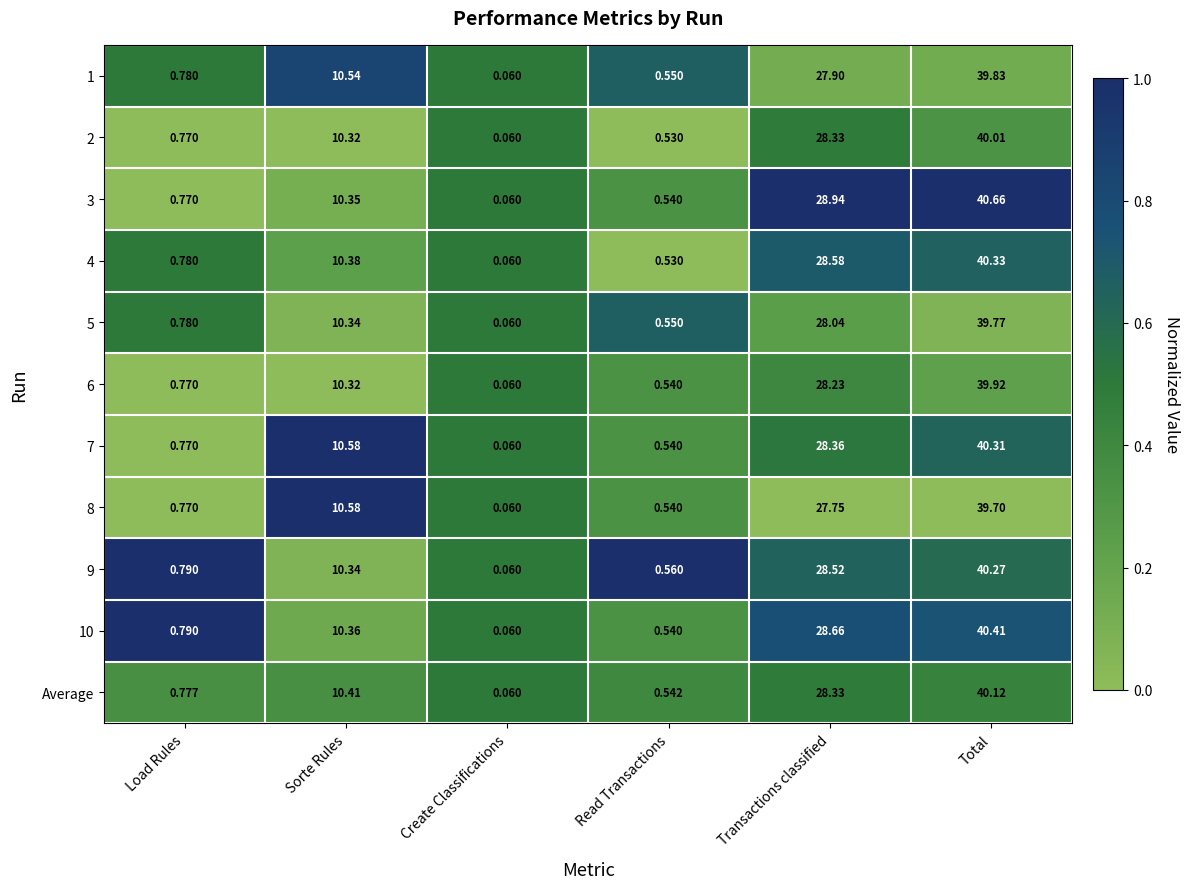

How many categories are shown in the chart?

6